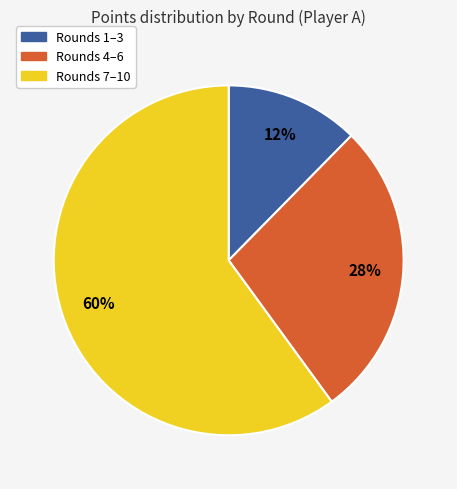

To the nearest percent, what is the average slice percentage?

33%